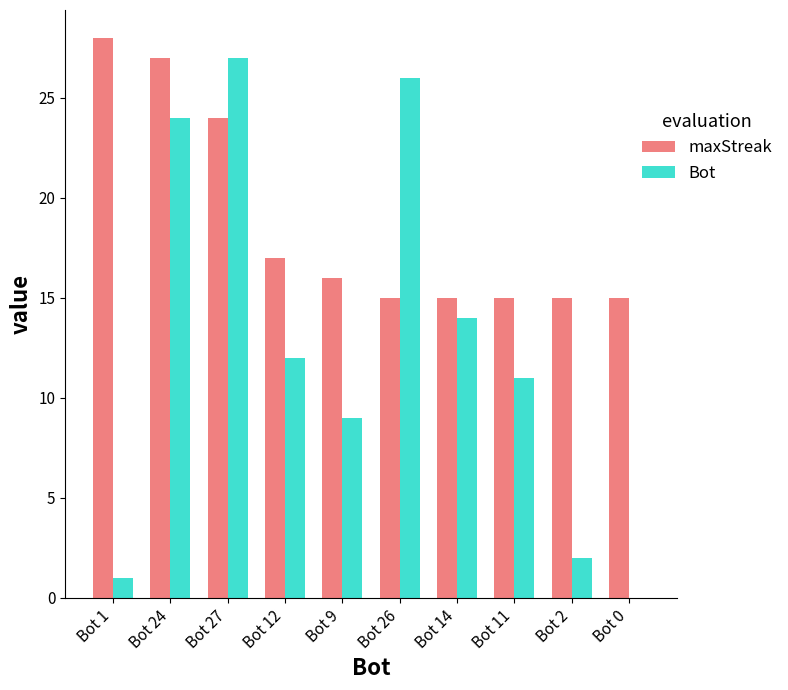

At which label is maxStreak closest to 21?

Bot 27